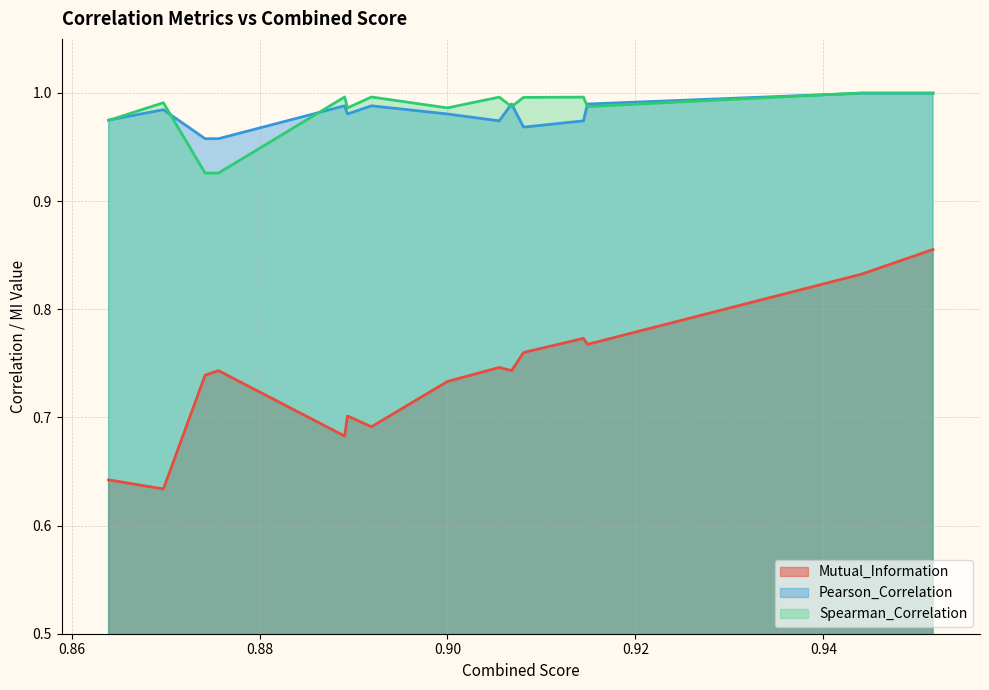

Which series changed the most between 0.9068274420379577 and 0.8999934080831419?

Mutual_Information